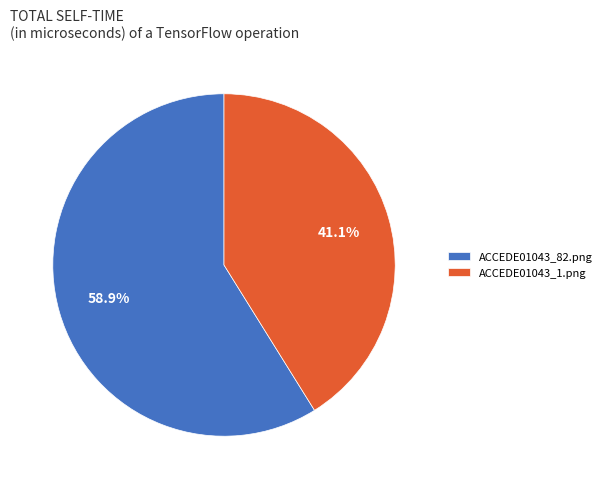

What is the smallest slice in the pie chart?

ACCEDE01043_1.png